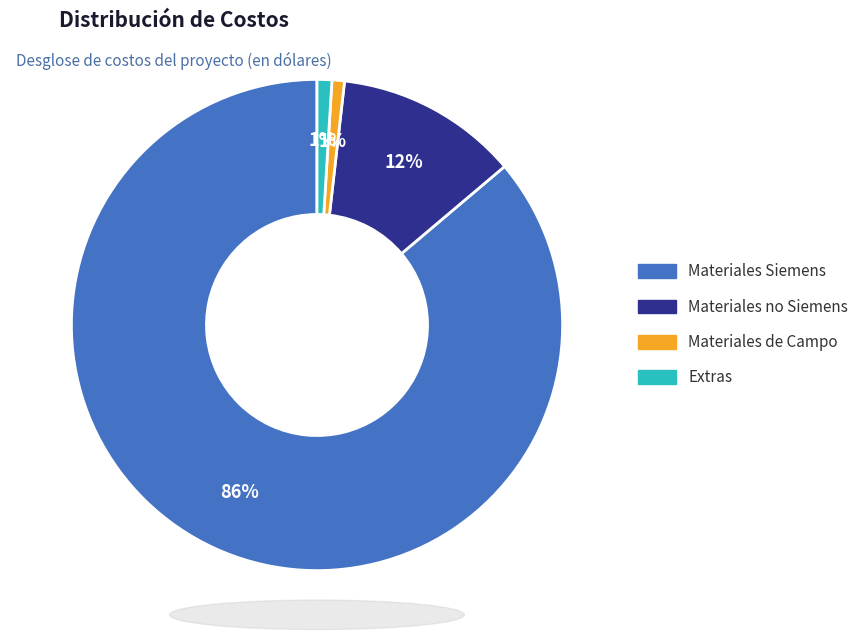

Is it true that Extras is 1% of the pie?

True